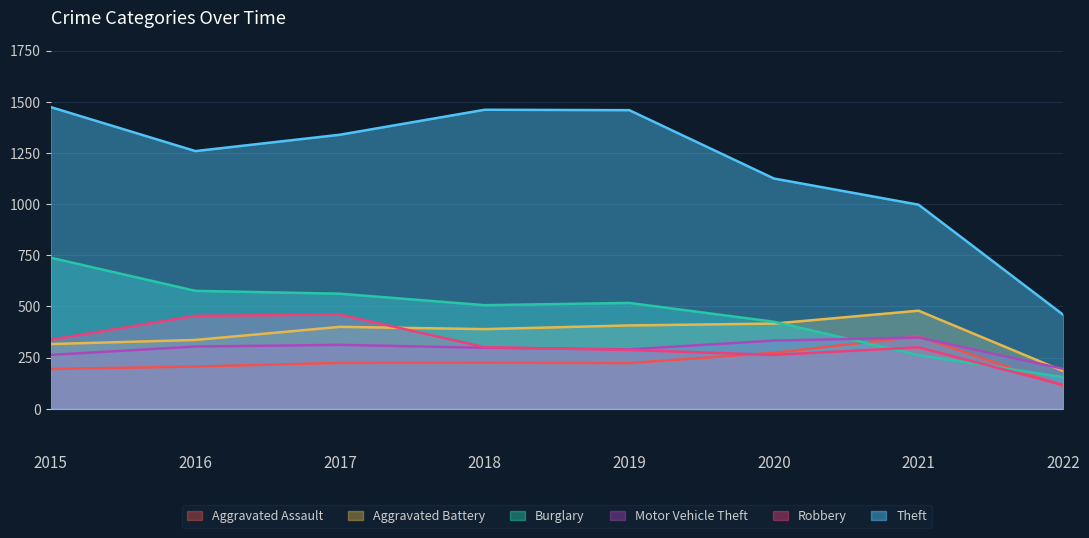

Which series has the widest spread of values?

Theft